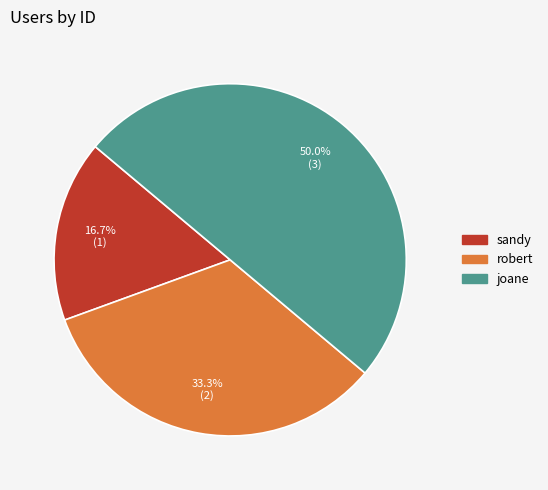

How many segments does this pie chart have?

3